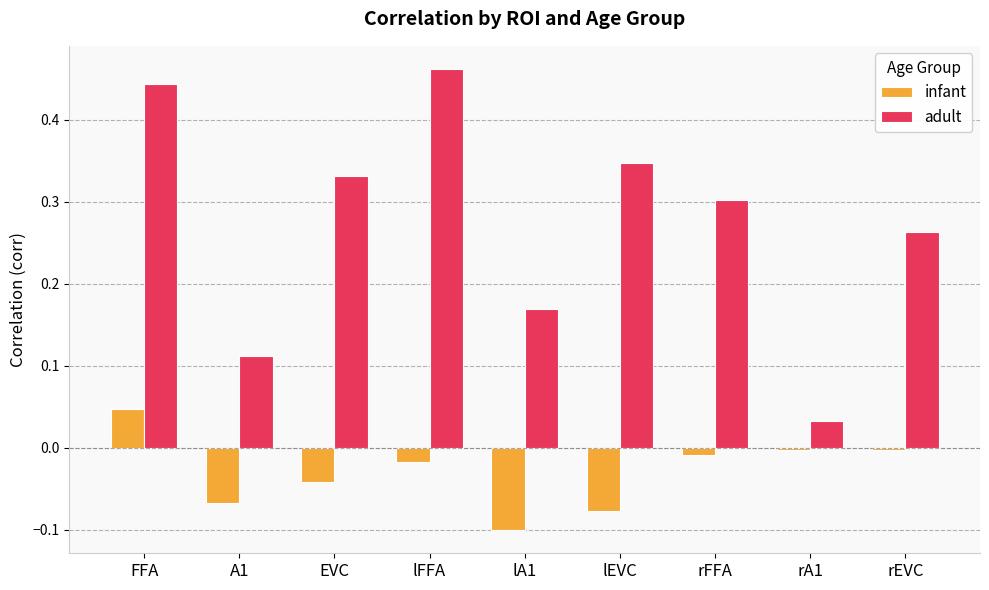

Where does the infant series first go above 0?

FFA